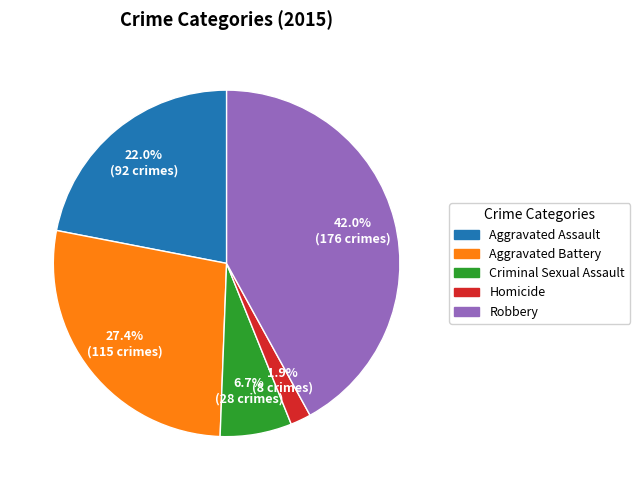

What percentage is NOT represented by Aggravated Battery?

72.6%